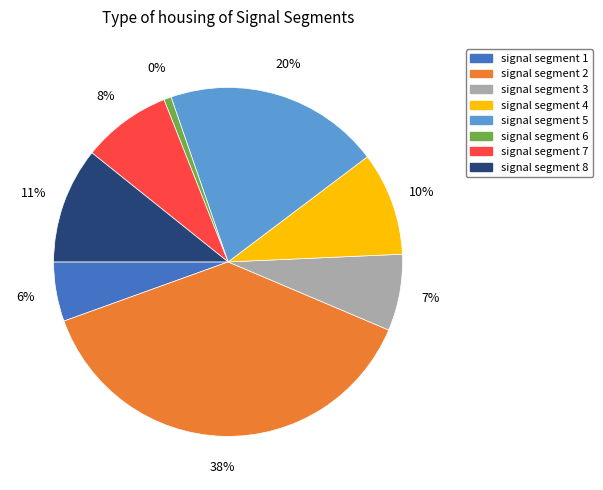

To the nearest percent, what percentage of the pie is signal segment 7?

8%